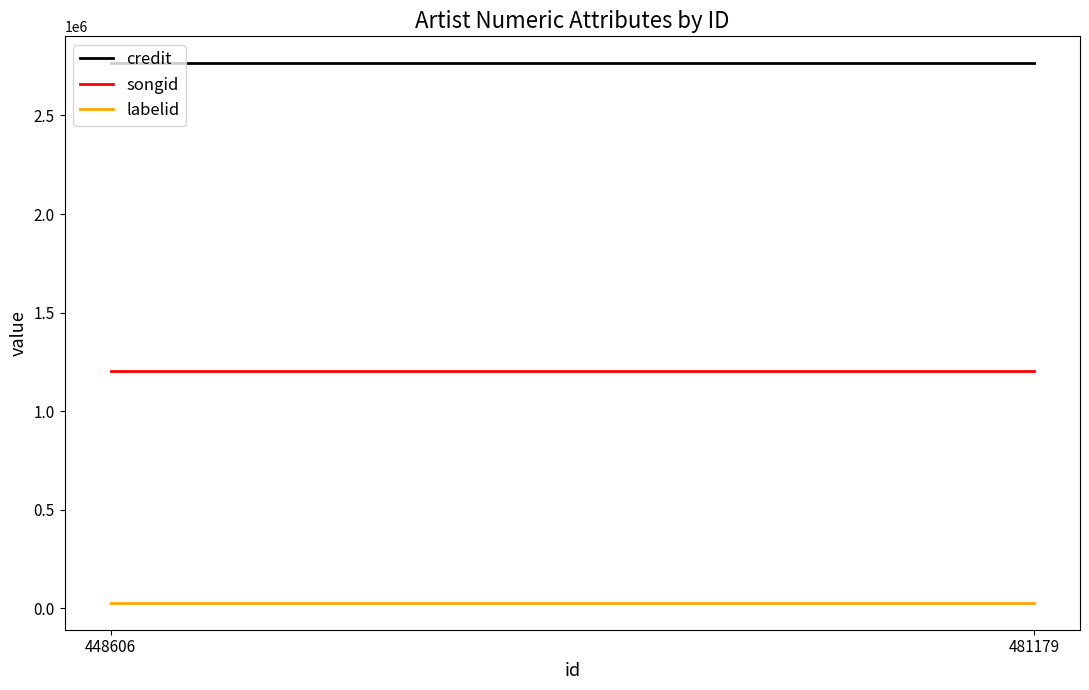

Reading left to right, extract all data points from this chart.

credit: 448606=2764334	481179=2764334
songid: 448606=1203304	481179=1203304
labelid: 448606=28736	481179=28736